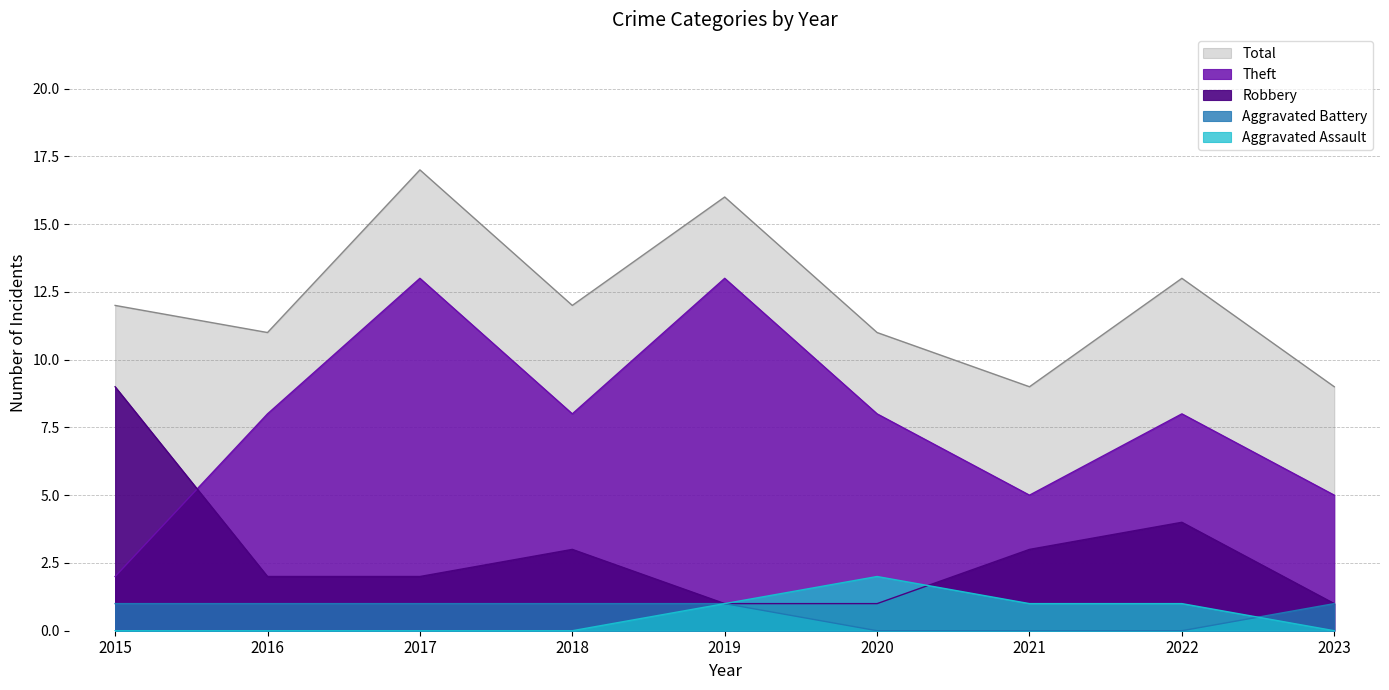

True or false: Theft has more than 2 interior local peaks.

True